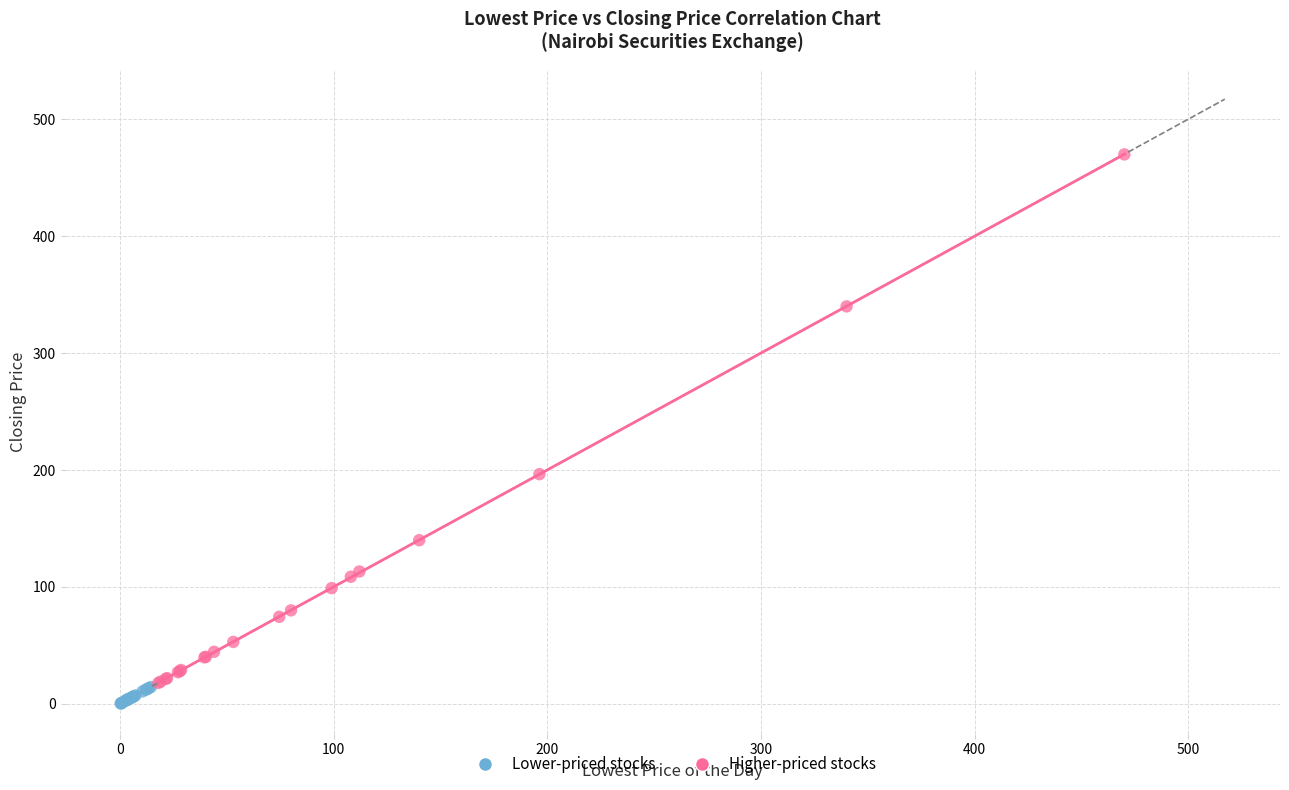

Which series contains the highest Y value?

Higher-priced stocks